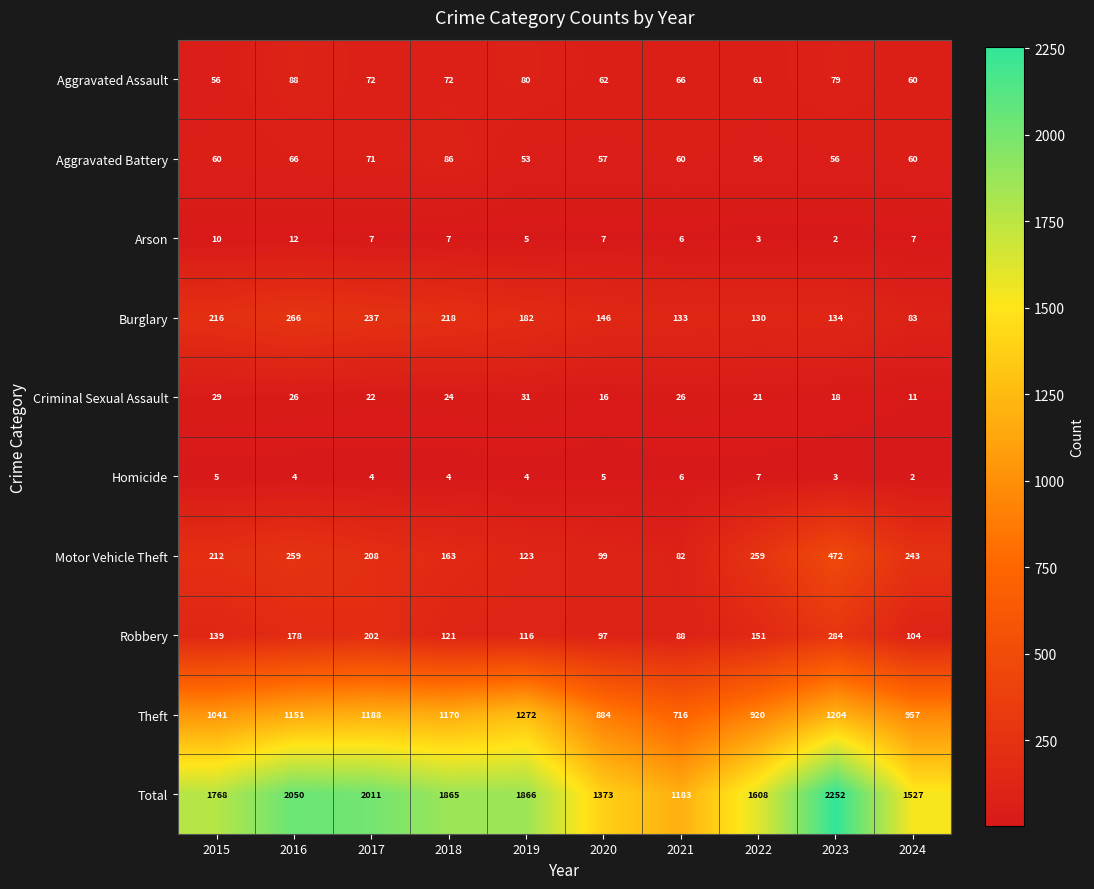

What is the sum of all Total values?

17503